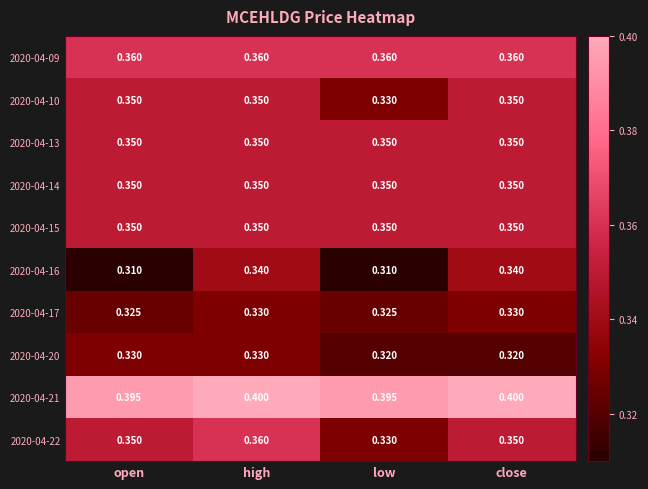

At which category is the sum across all series the highest?

high